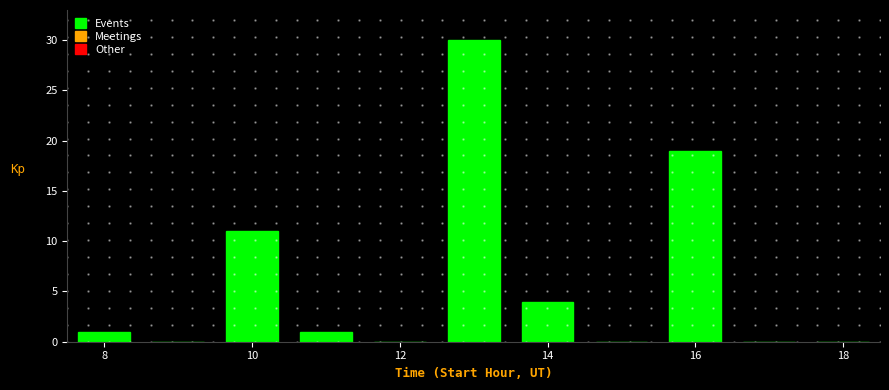

Which range on the x-axis has the tallest bar?

12.5 to 13.5